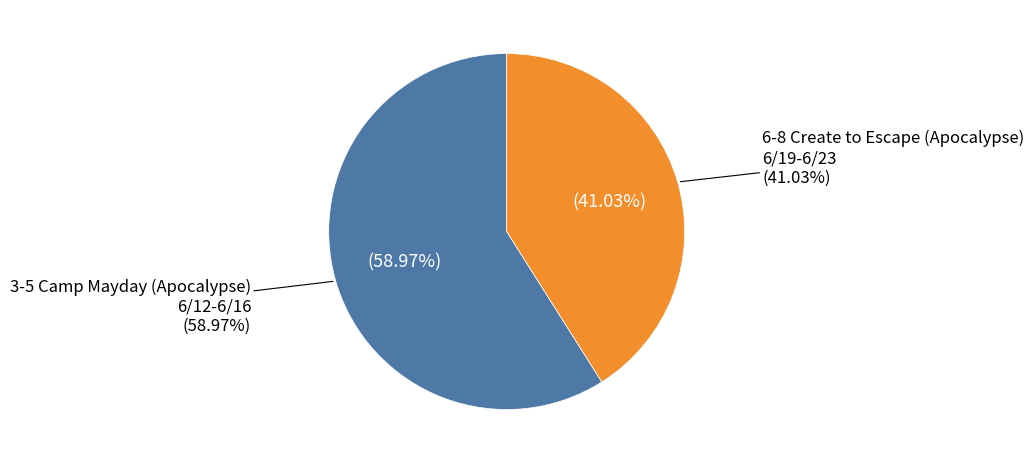

Is there any slice that represents more than half of the pie?

Yes